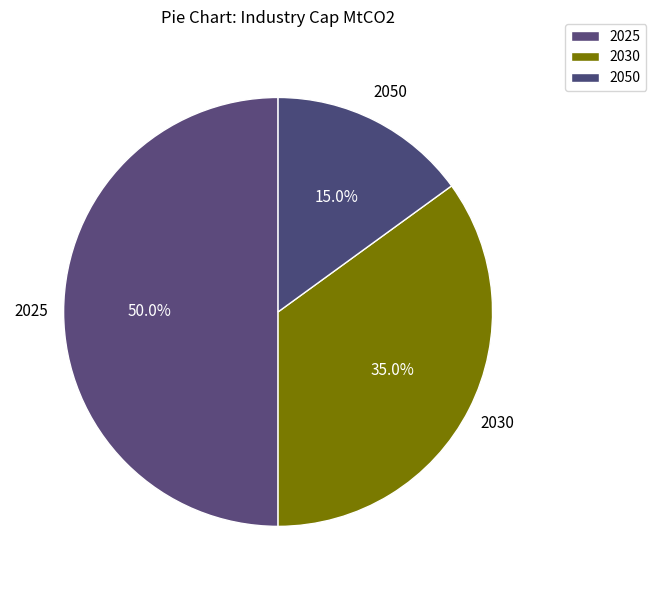

Approximately how many times larger is the value at 2030 compared to 2050?

2.3